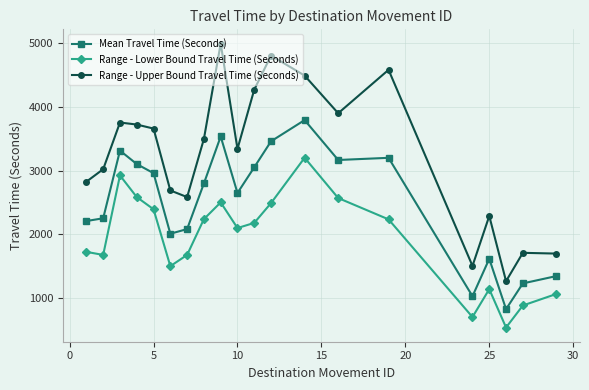

Does the chart display data point markers on the line(s)?

Yes